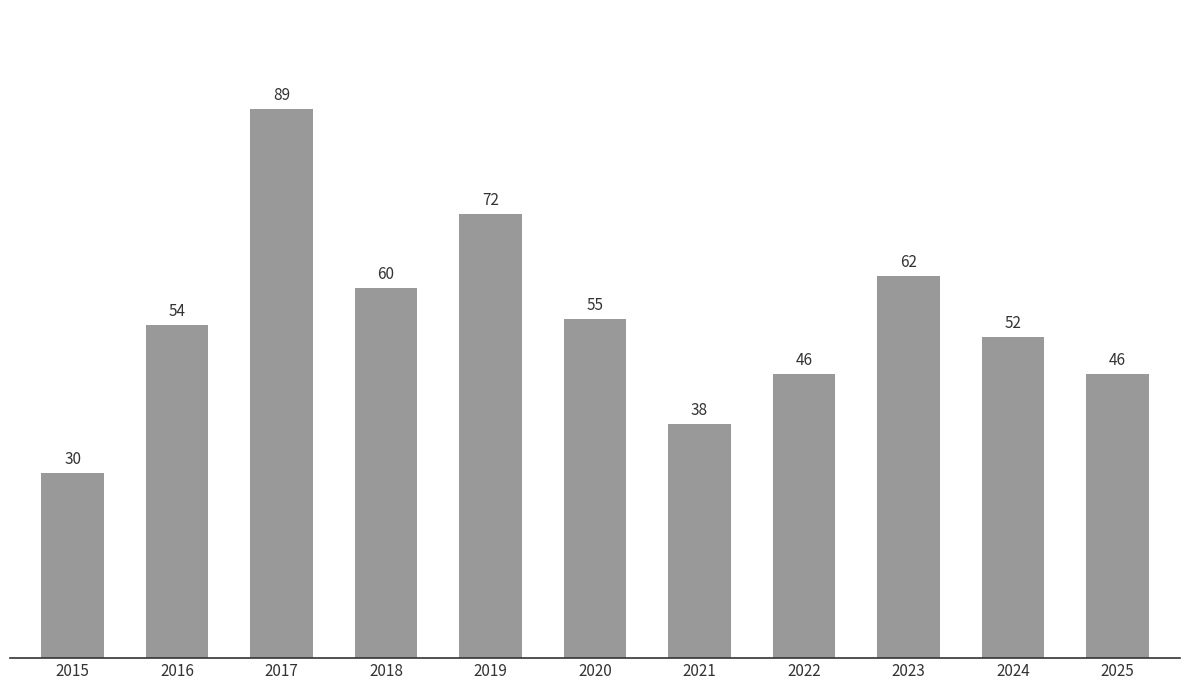

How many bars are there in total?

11